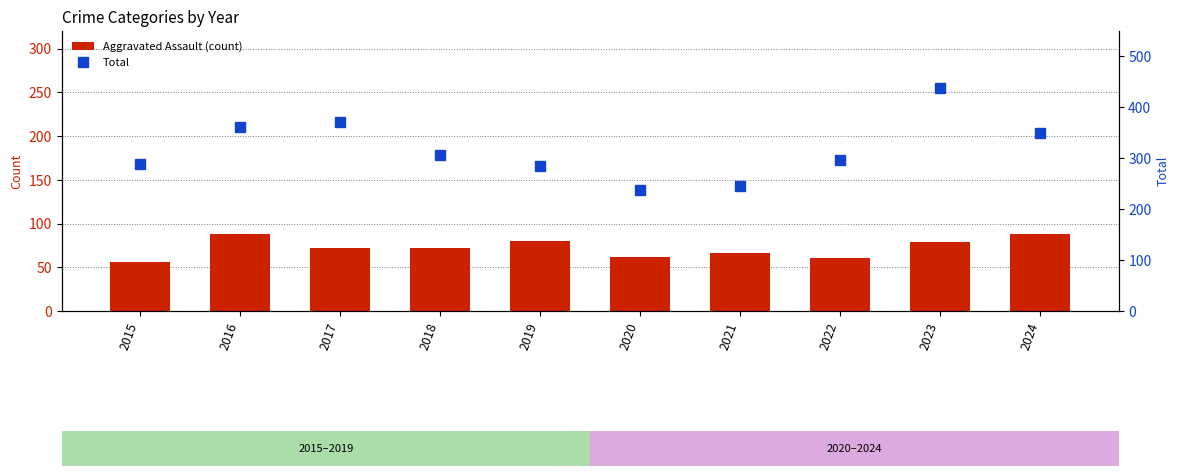

List the series in order of their peak value, highest first.

Total, Aggravated Assault (count)